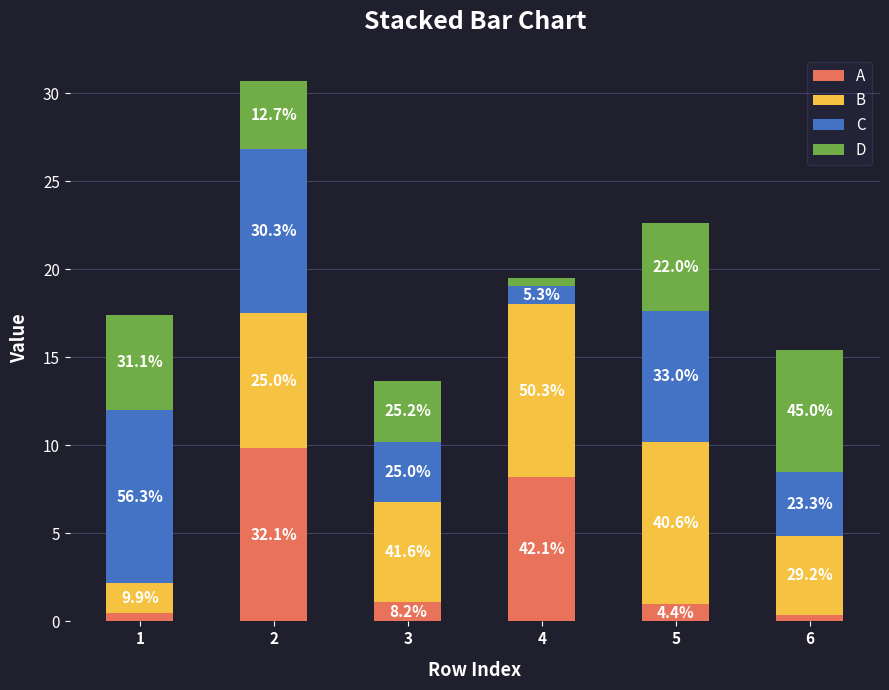

True or false: C has a value of 3.6 at 6.

True